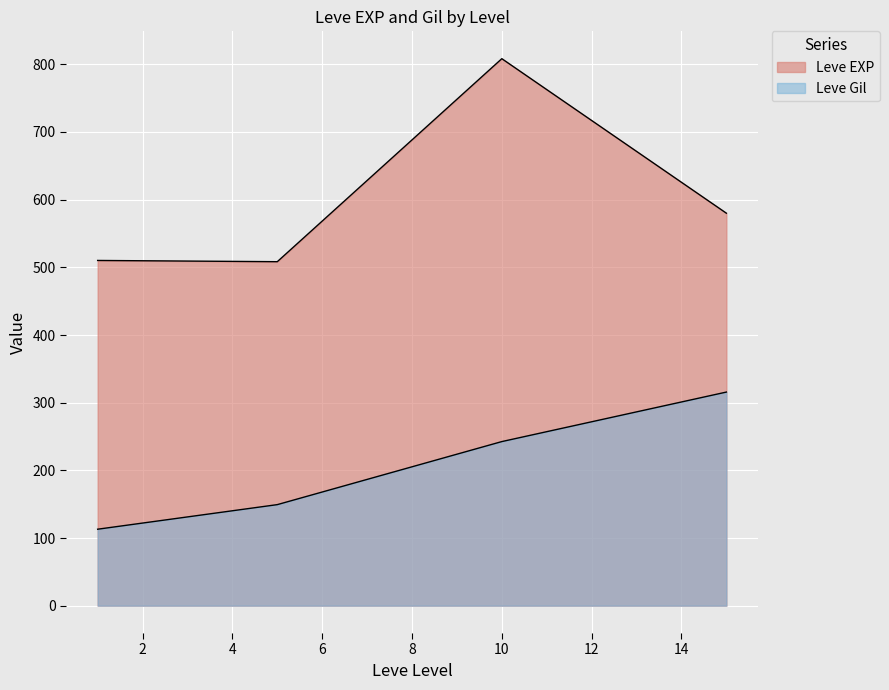

How many data points in Leve EXP are less than 630?

9